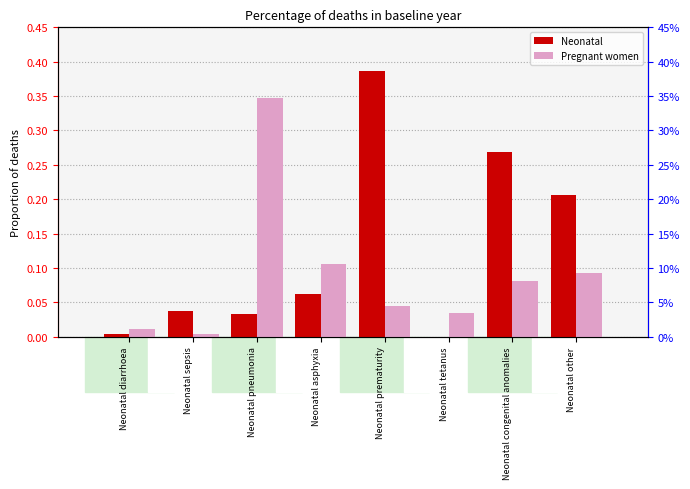

Reading left to right, transcribe all the data shown in this chart.

Neonatal: 0.0	0.0	0.0	0.1	0.4	0.0	0.3	0.2
Pregnant women: 0.0	0.0	0.3	0.1	0.0	0.0	0.1	0.1